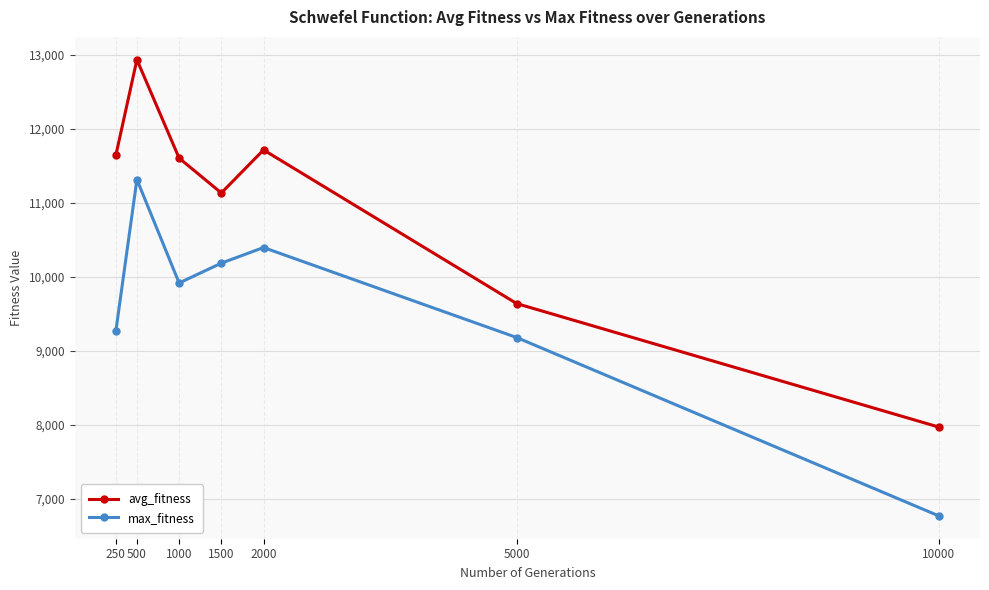

The avg_fitness series shows 19484.8 at 2000. True or false?

False